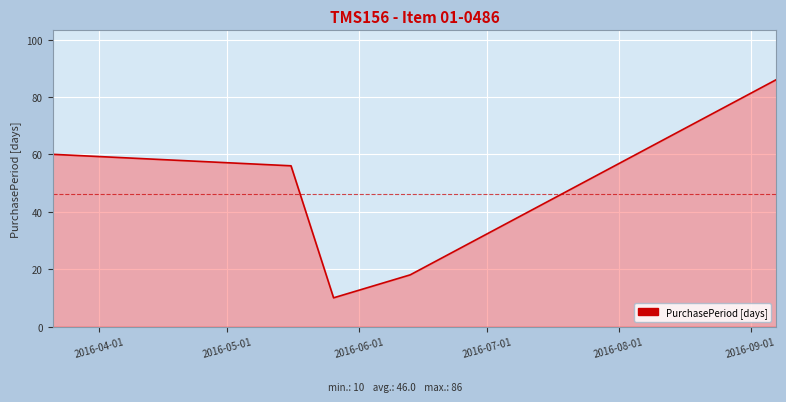

What is the average value?

46